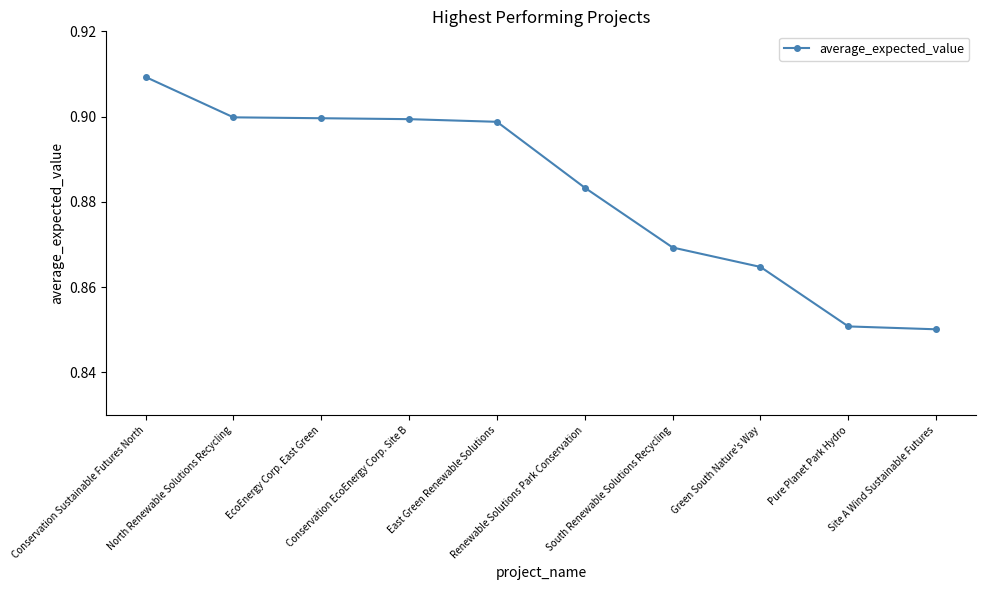

Is this an area chart (filled region under the line)?

No